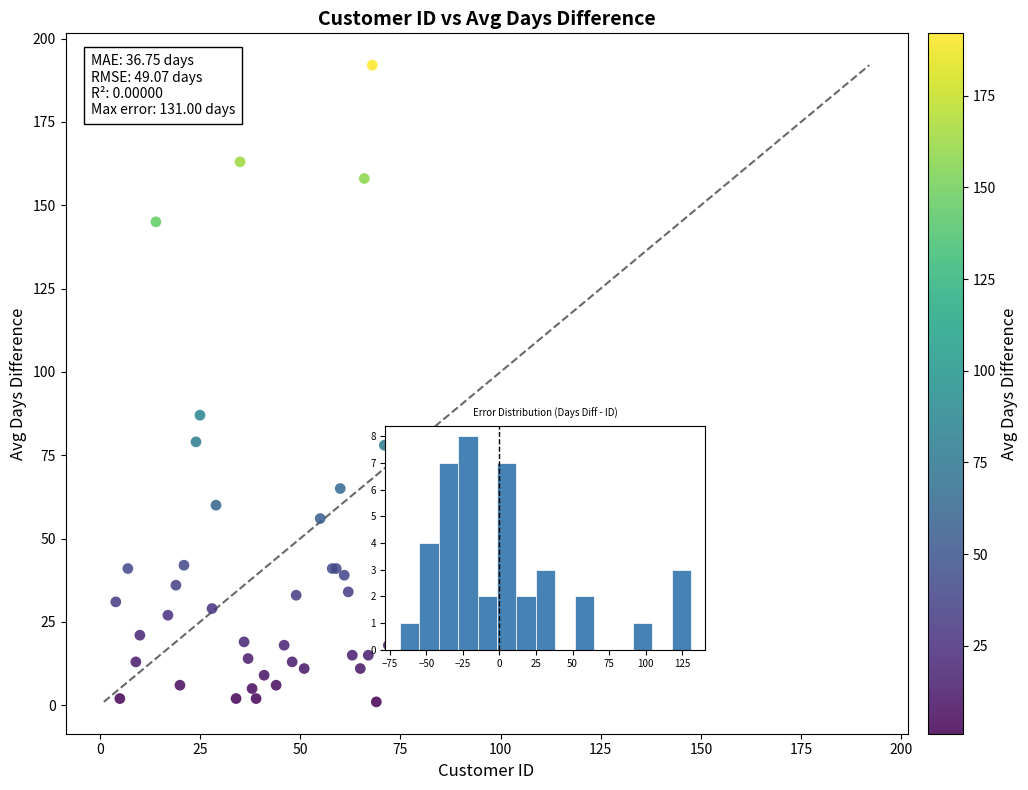

What Y value in the scatter plot is closest to 96?

87